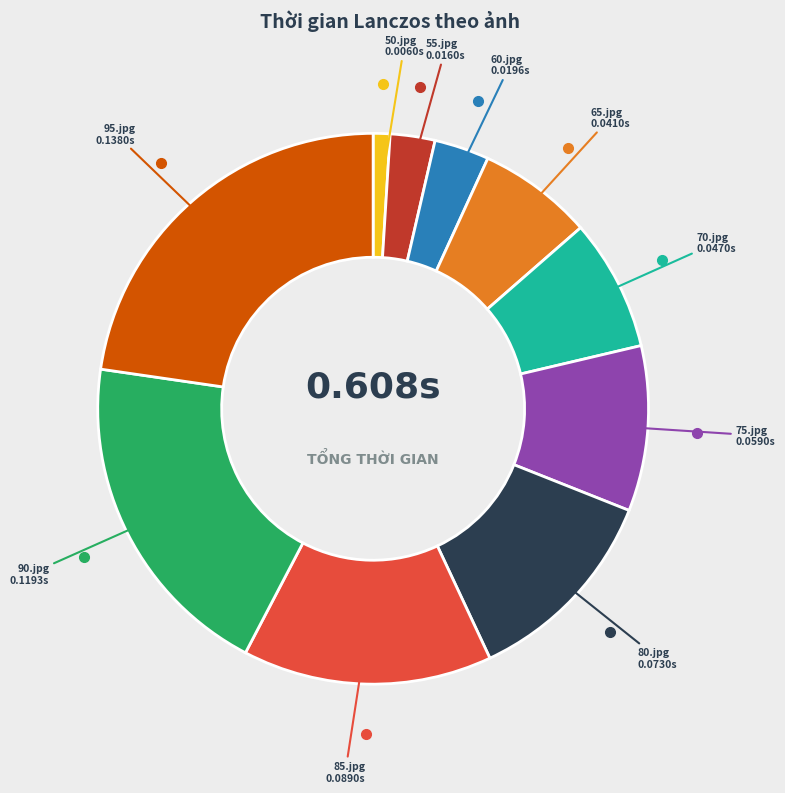

Is there a majority slice in this chart?

No